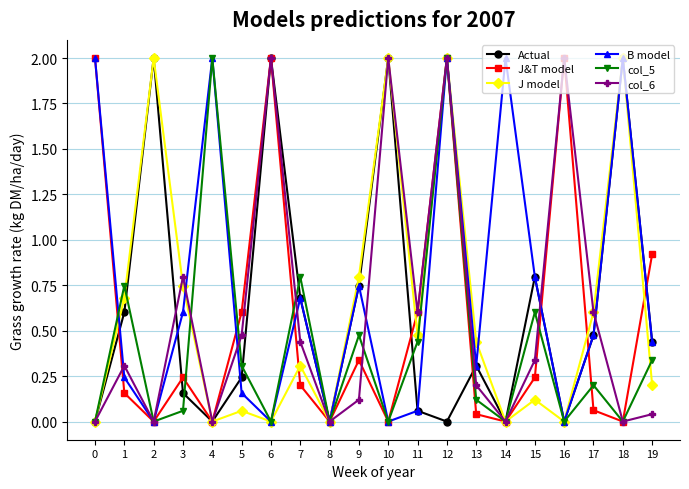

At how many categories does at least one series exceed 1?

9